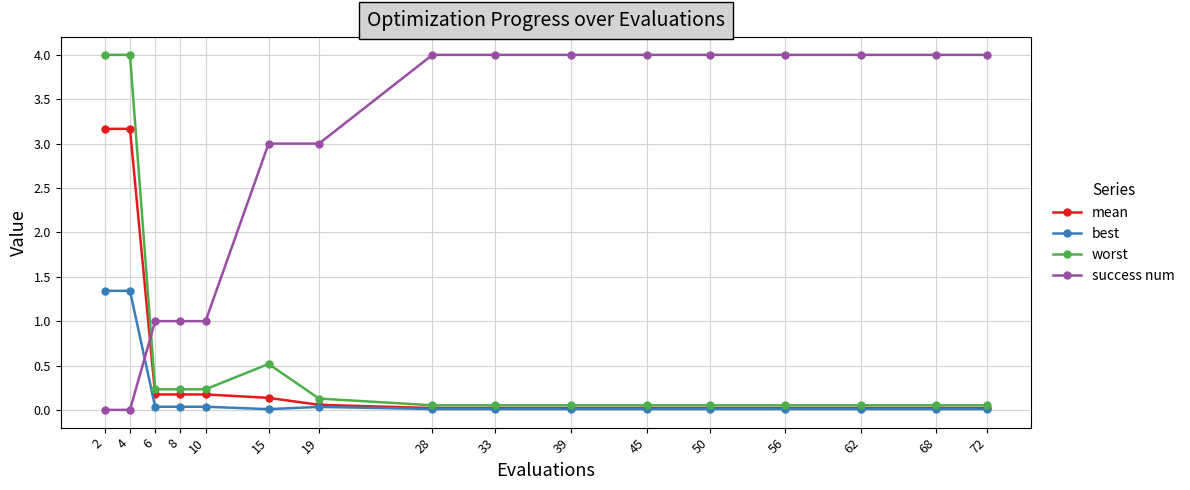

What is the greatest value displayed?

4.0